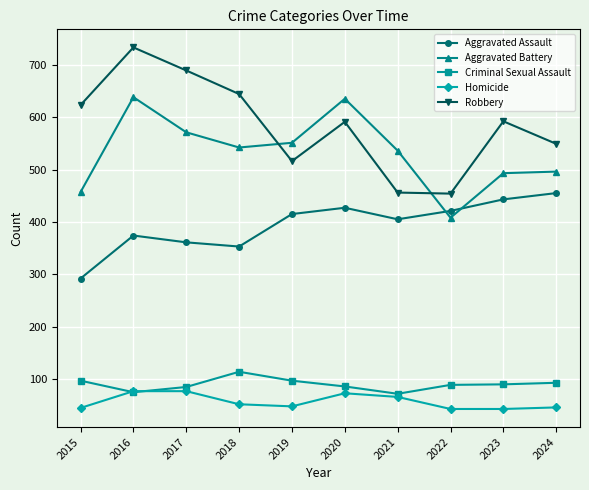

What is the sum of the Aggravated Assault values at 2015 and 2018?

645